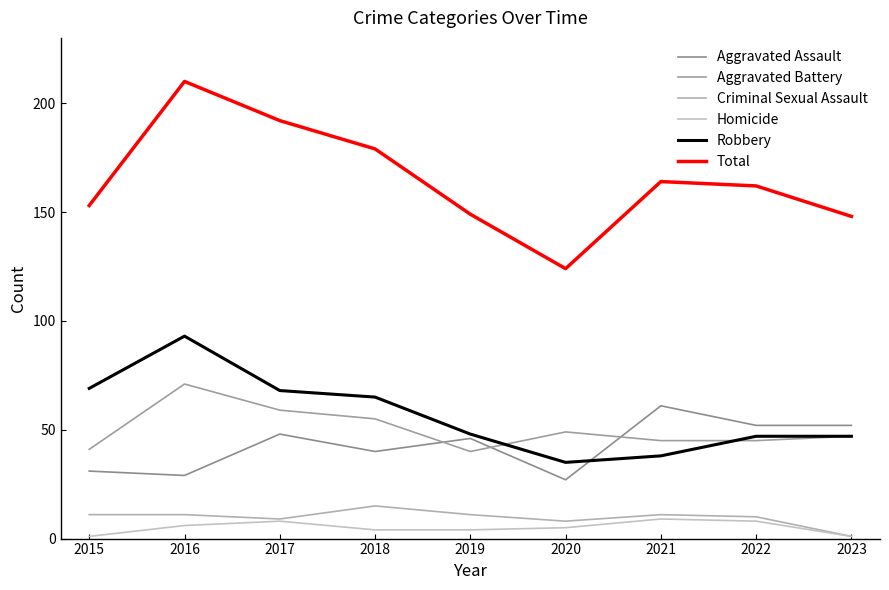

How many interior local peaks does the Aggravated Assault series have?

3